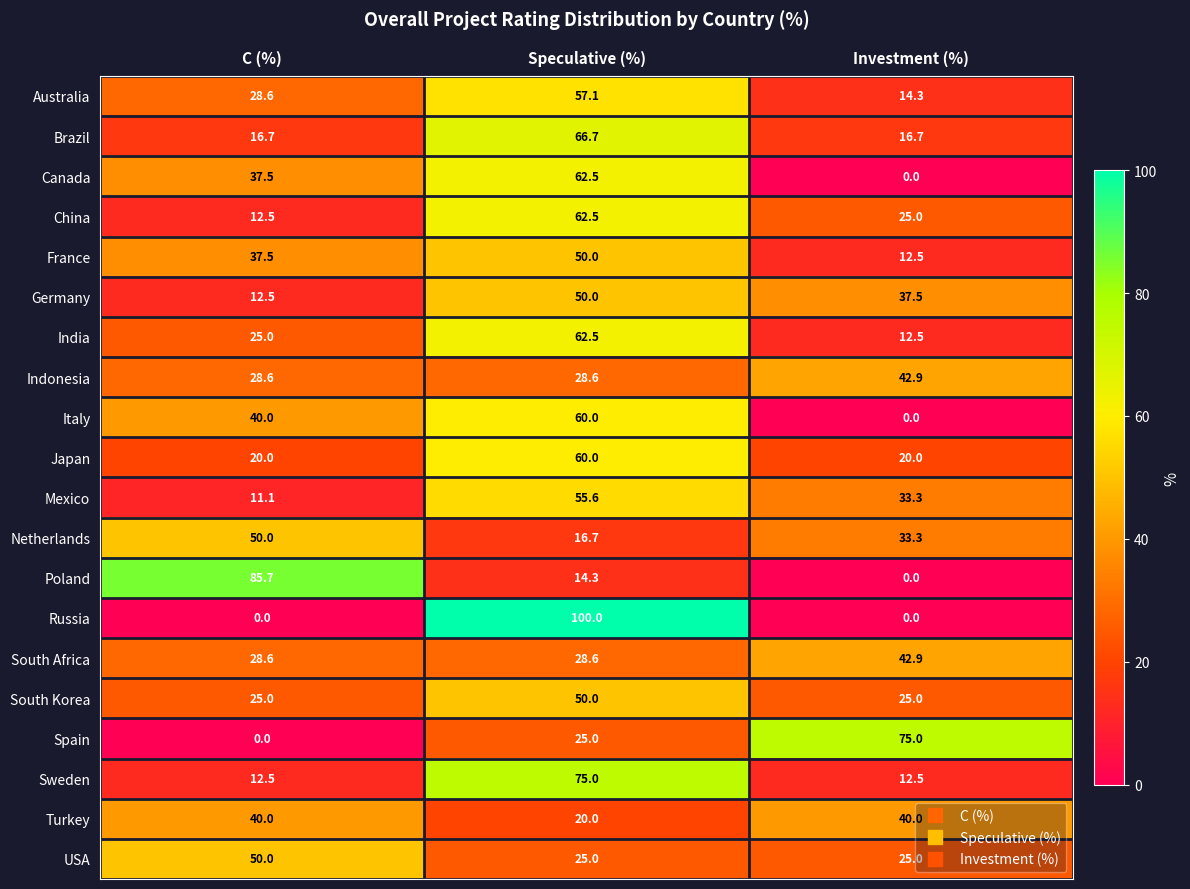

Which series has the largest range (max minus min)?

Russia